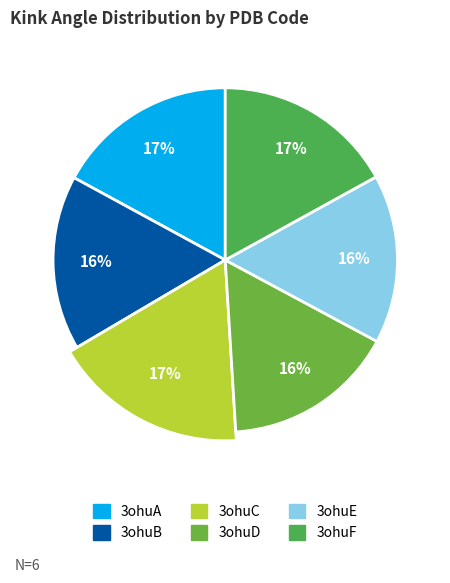

Count the number of slices in the pie.

6